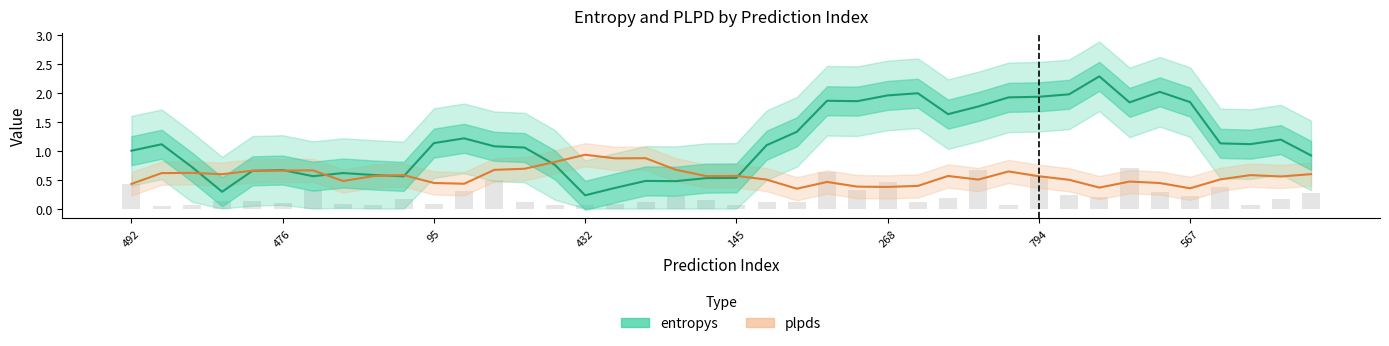

At how many categories does at least one series exceed 0?

40